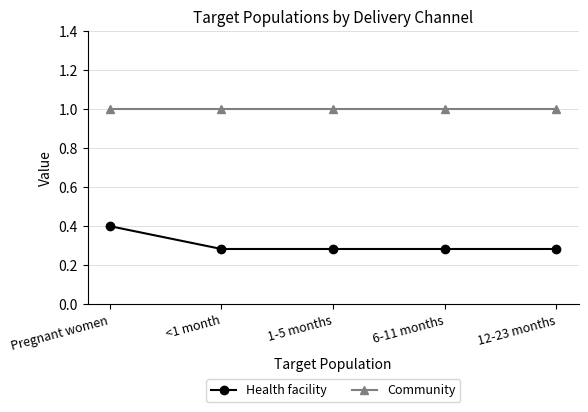

What is the sum of all Community values?

5.0